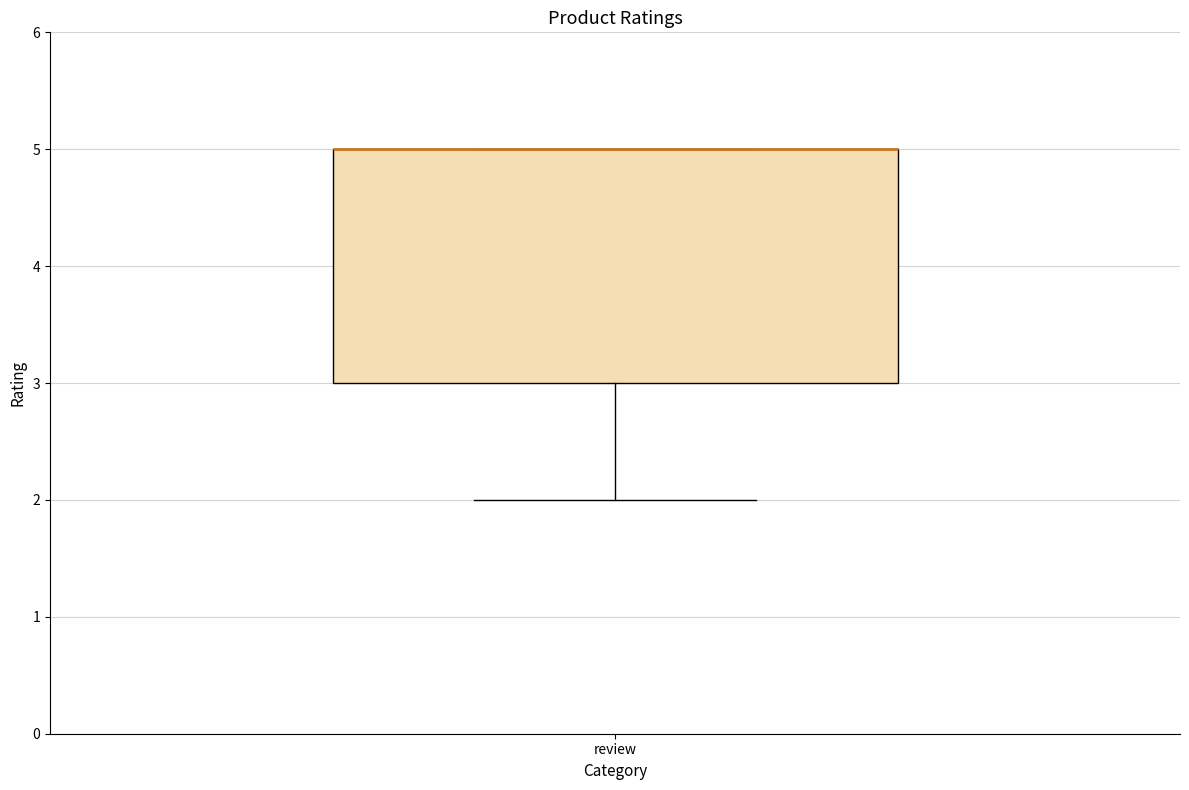

Where does the lower whisker of the box for review end on the y-axis? The values are not printed on the chart, so give them approximately, as read against the axis.

2